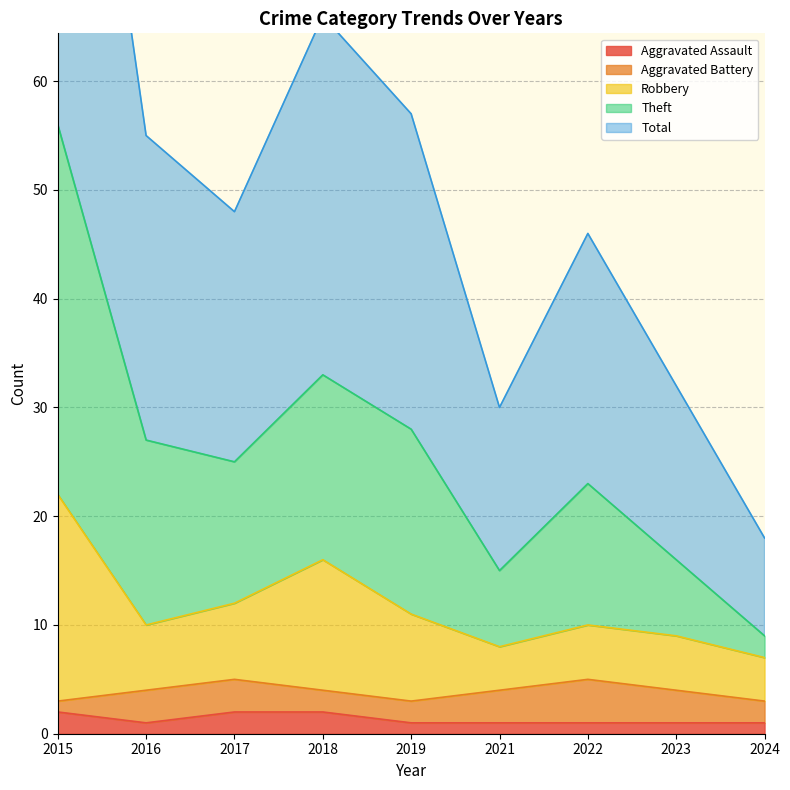

Is the value of Aggravated Assault at 2018 greater than the value of Theft at 2022?

No